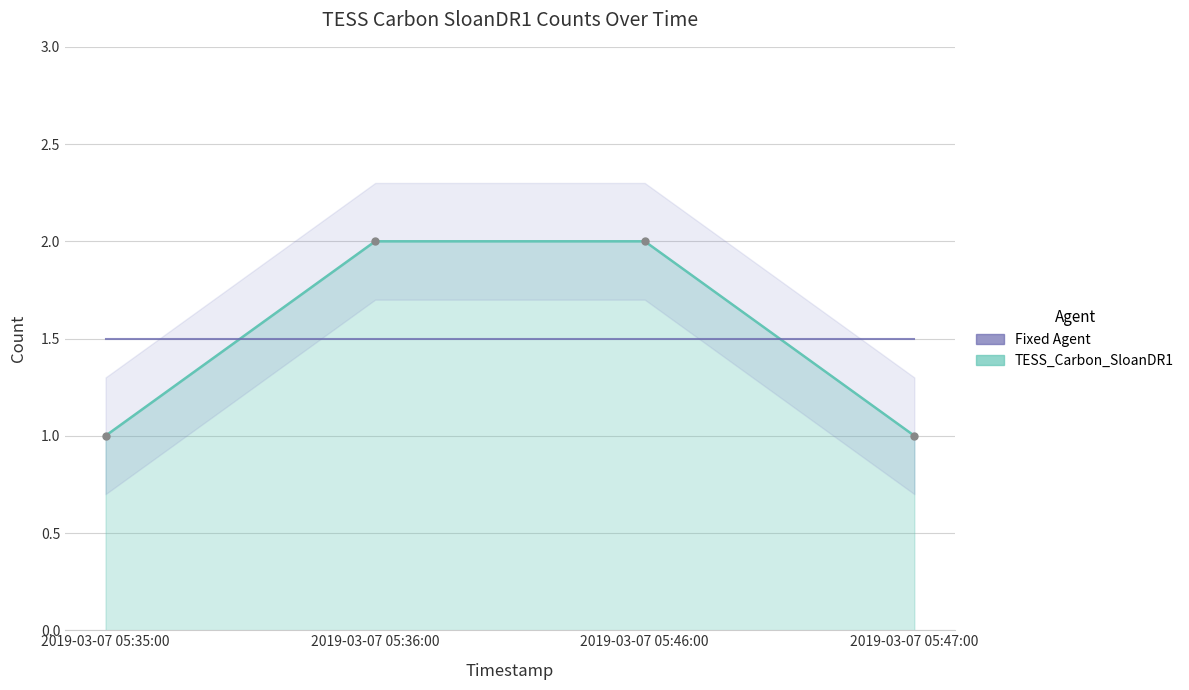

Which label corresponds to the smallest value in the chart?

2019-03-07 05:35:00